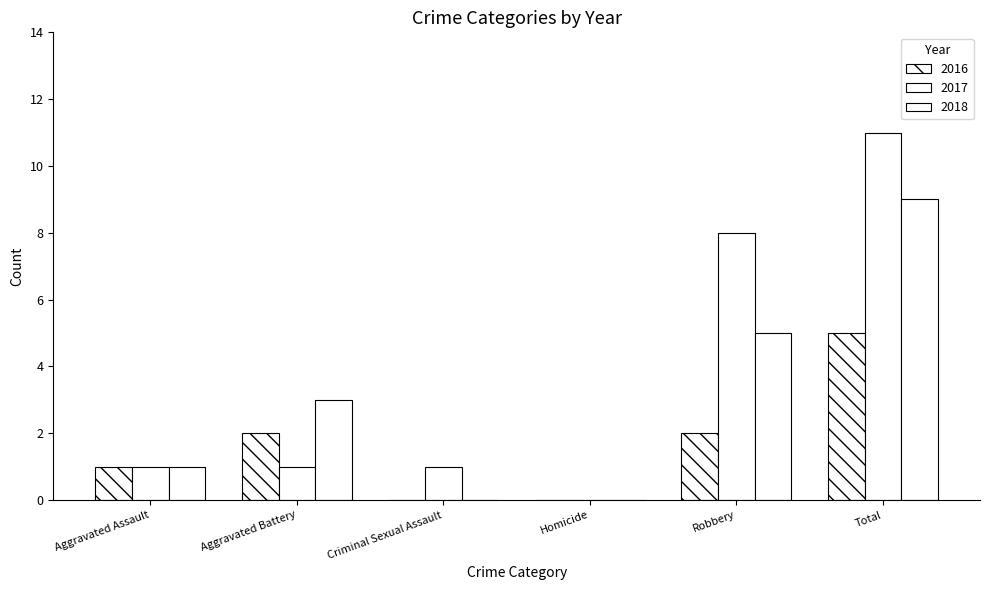

What is the value of the 2017 bar at the 3rd from the left?

1